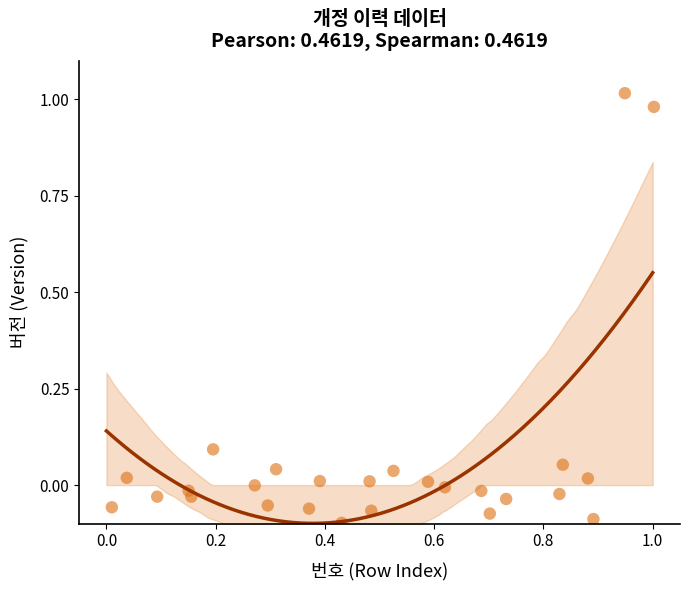

What is the range of Y values (max minus min)?

1.1